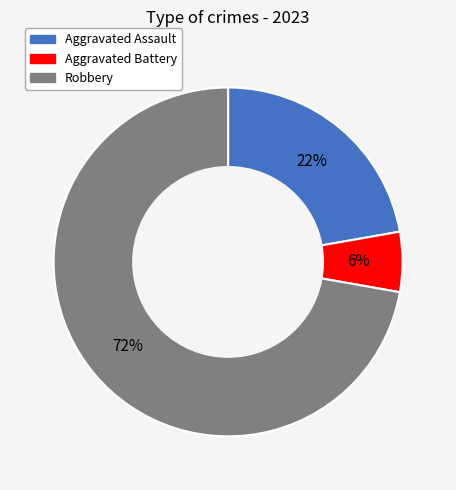

Count the number of slices in the pie.

3